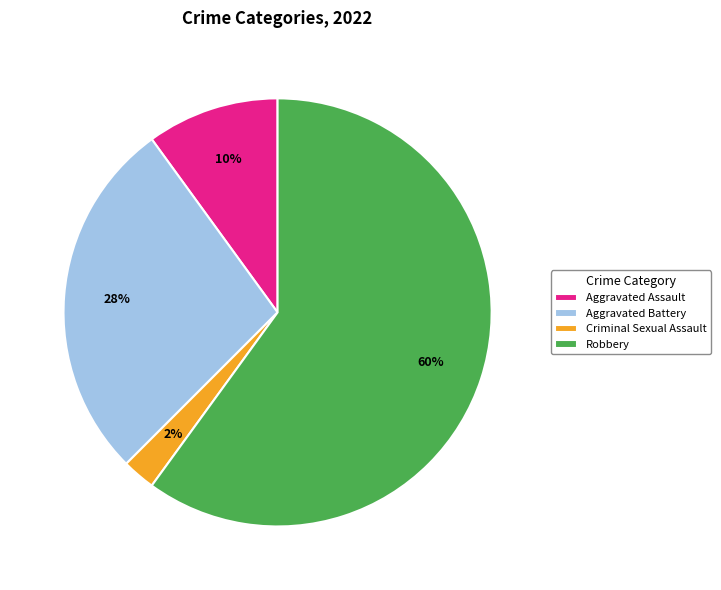

How many slices are in this pie chart?

4